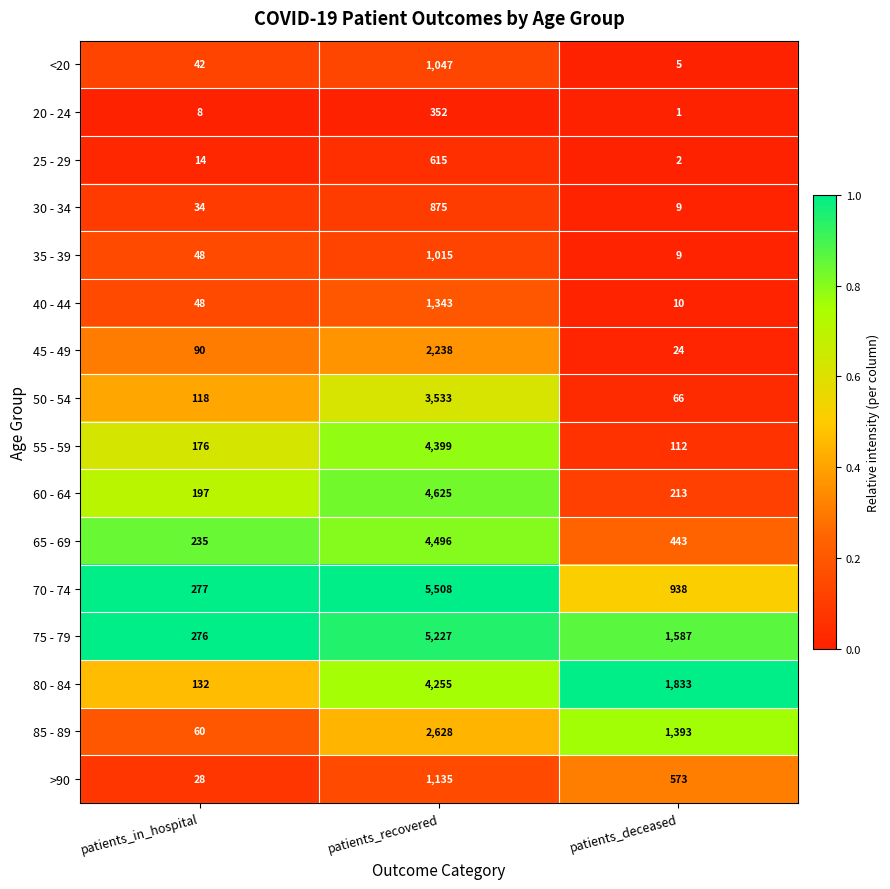

Is it true that 30 - 34 equals 1148 at patients_recovered?

False